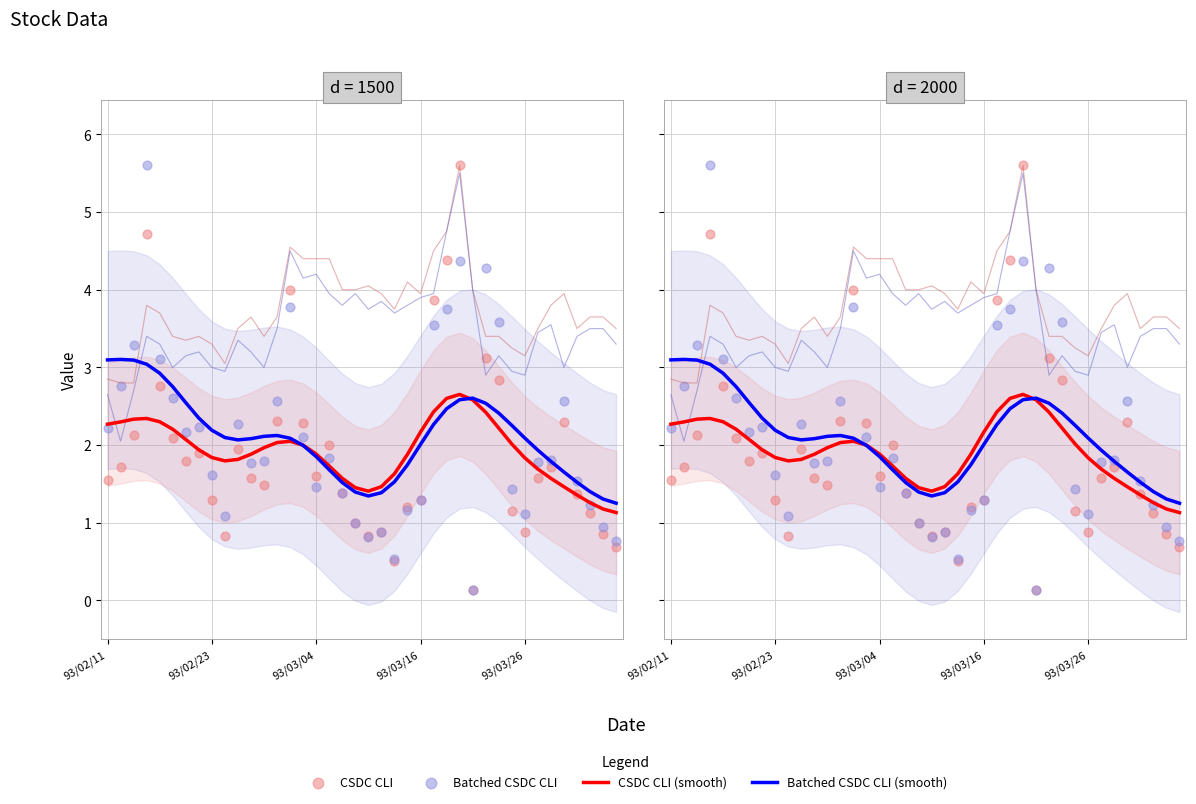

Which series has the largest Y range (max minus min)?

Batched CSDC CLI